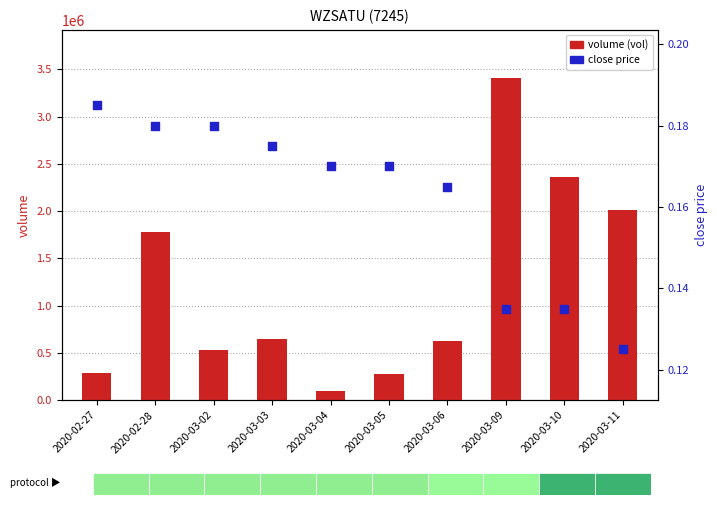

What are all the series names shown in the legend?

volume (vol), close price